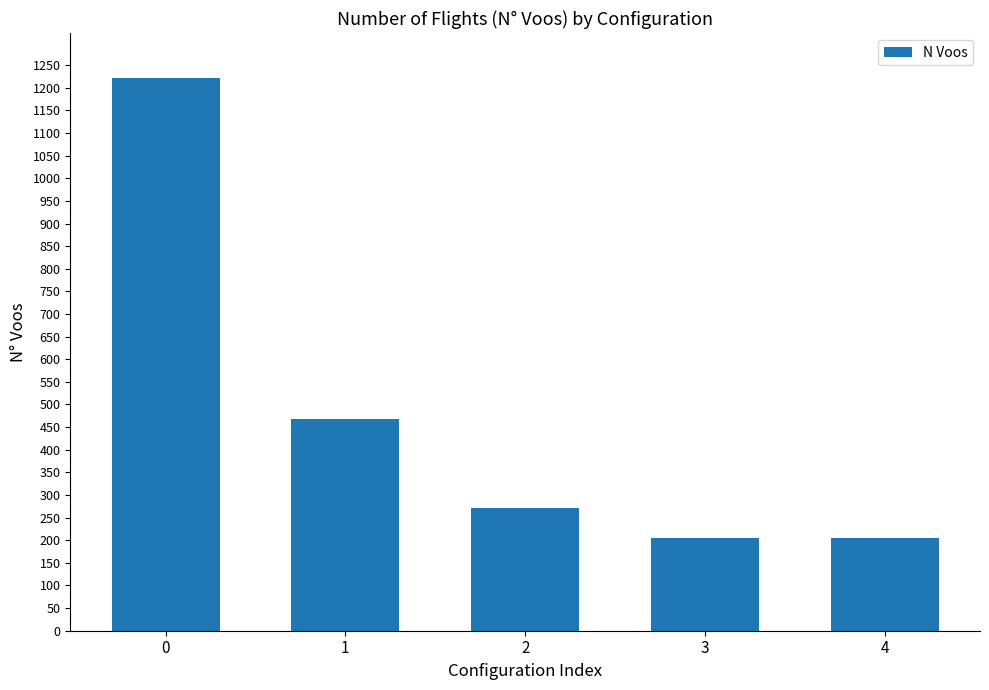

What is the ratio of the value at 1 to the value at 2?

1.7